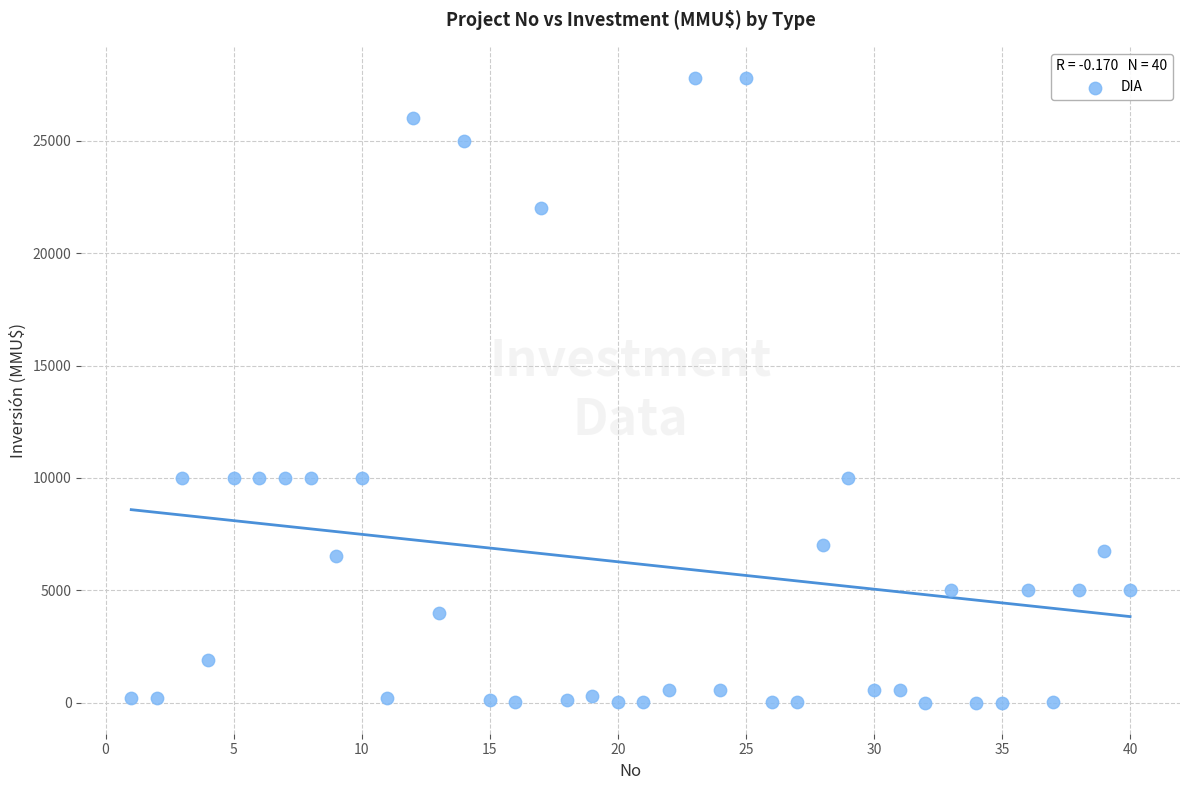

What is the range of Y values (max minus min)?

27800